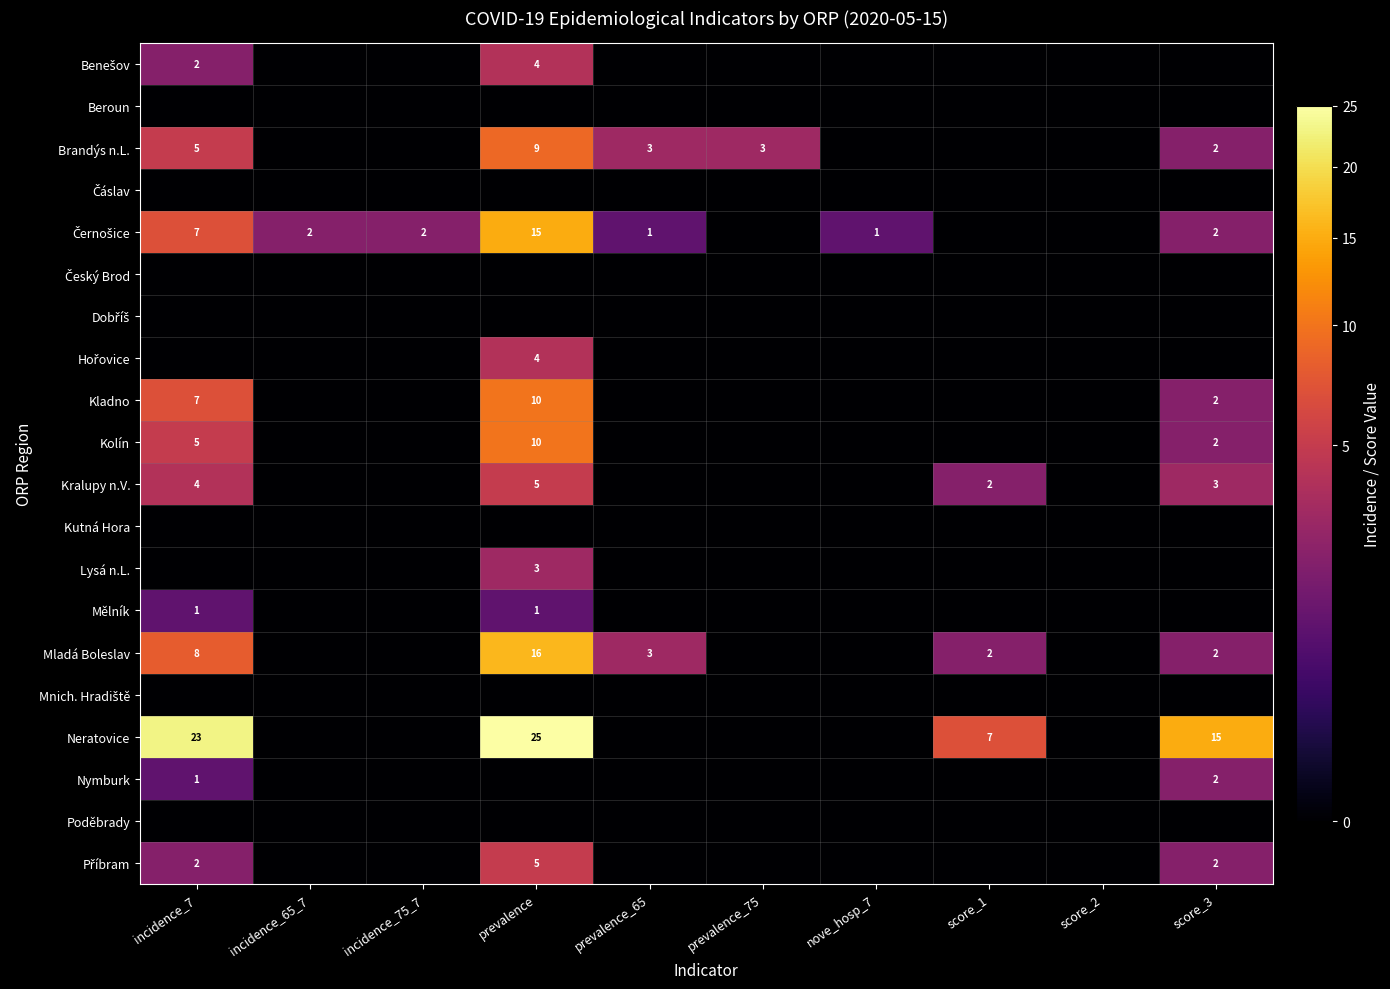

Rank the series at score_1 from highest to lowest value.

Neratovice, Kralupy n.V., Mladá Boleslav, Benešov, Beroun, Brandýs n.L., Čáslav, Černošice, Český Brod, Dobříš, Hořovice, Kladno, Kolín, Kutná Hora, Lysá n.L., Mělník, Mnich. Hradiště, Nymburk, Poděbrady, Příbram